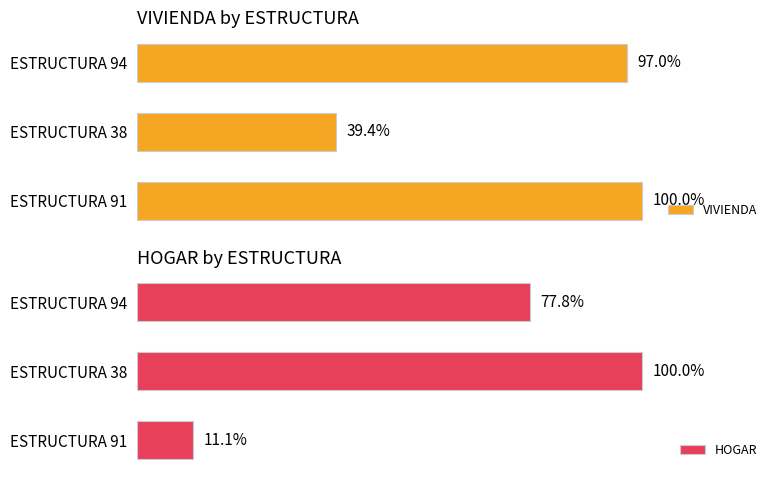

Is the value of HOGAR at ESTRUCTURA 91 greater than the value of VIVIENDA at ESTRUCTURA 91?

No